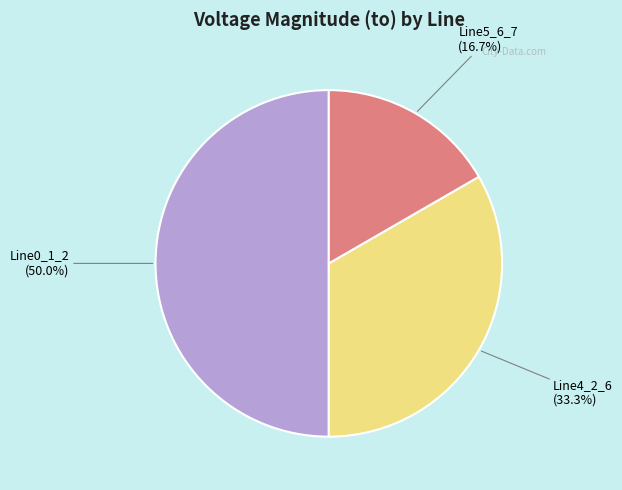

The Line5_6_7 slice represents 7% of the pie. True or false?

False